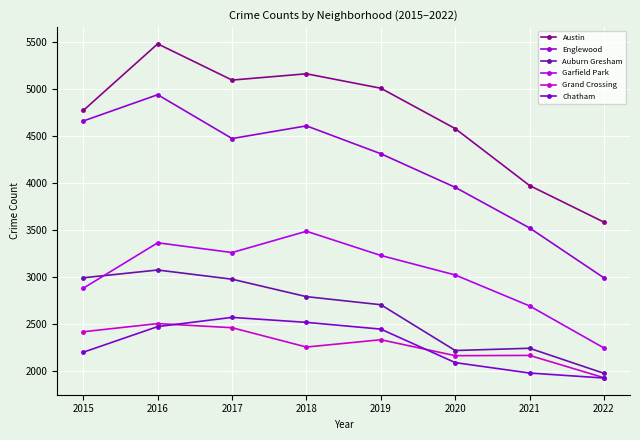

True or false: Austin has a value of 1727 at 2020.

False